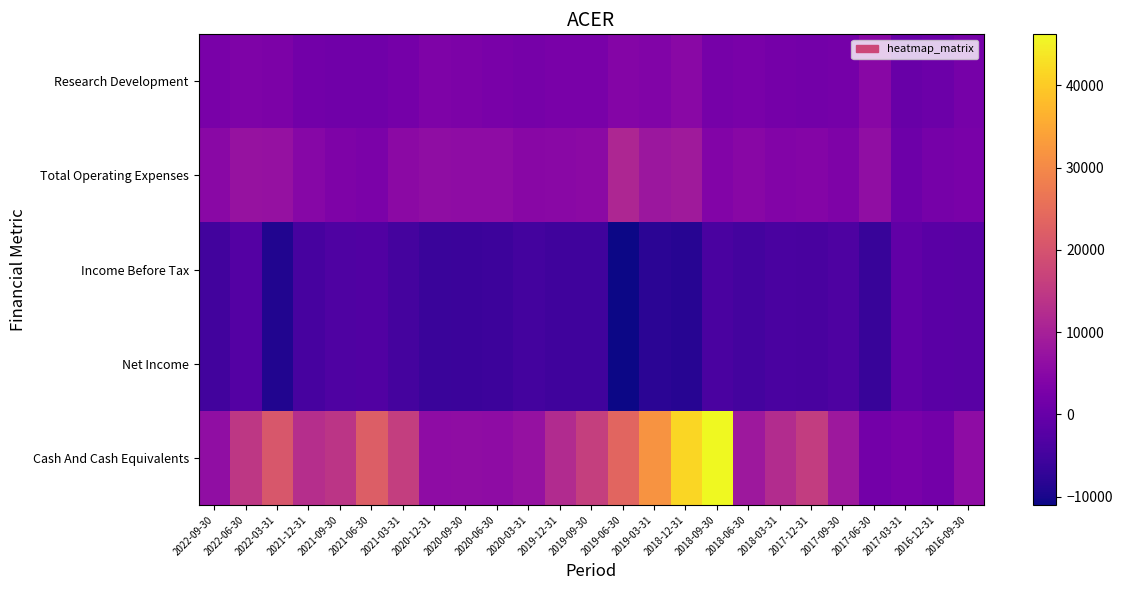

Which series has the widest spread of values?

Cash And Cash Equivalents